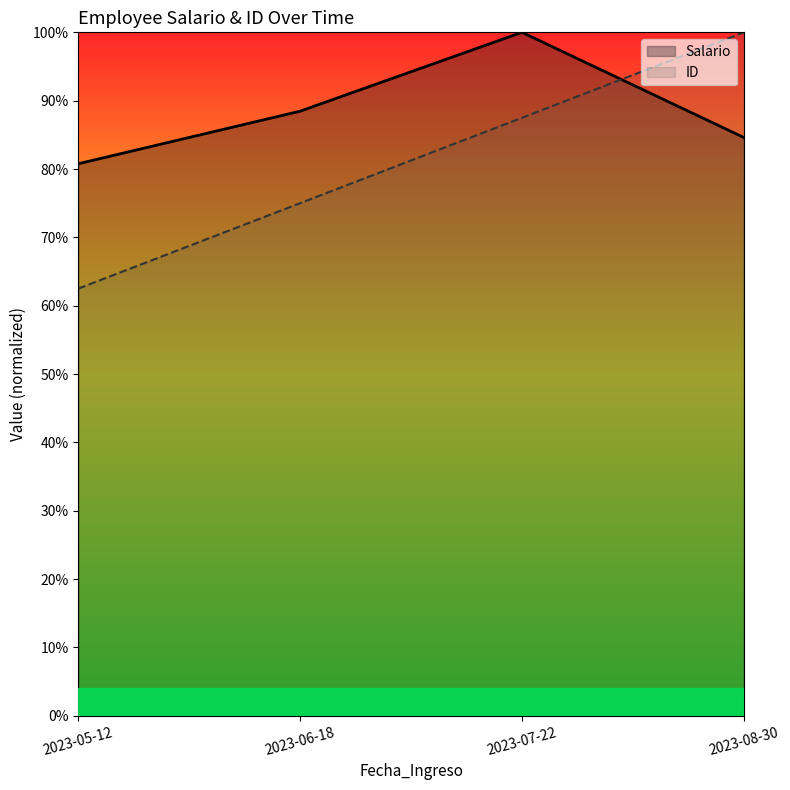

Rank the categories by ID value from highest to lowest.

2023-08-30, 2023-07-22, 2023-06-18, 2023-05-12